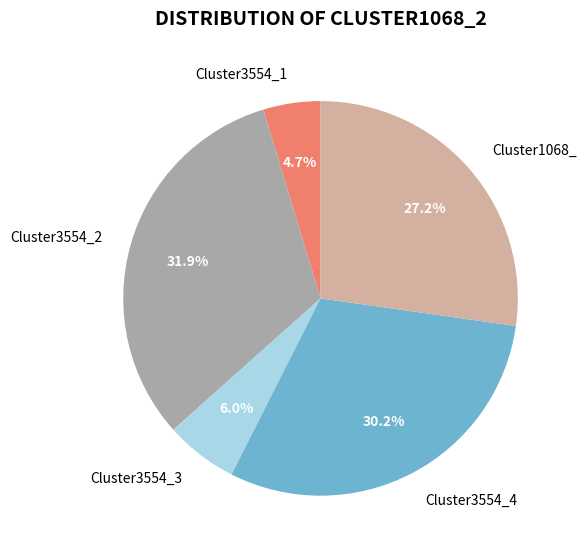

What percentage is NOT represented by Cluster3554_3?

94.0%